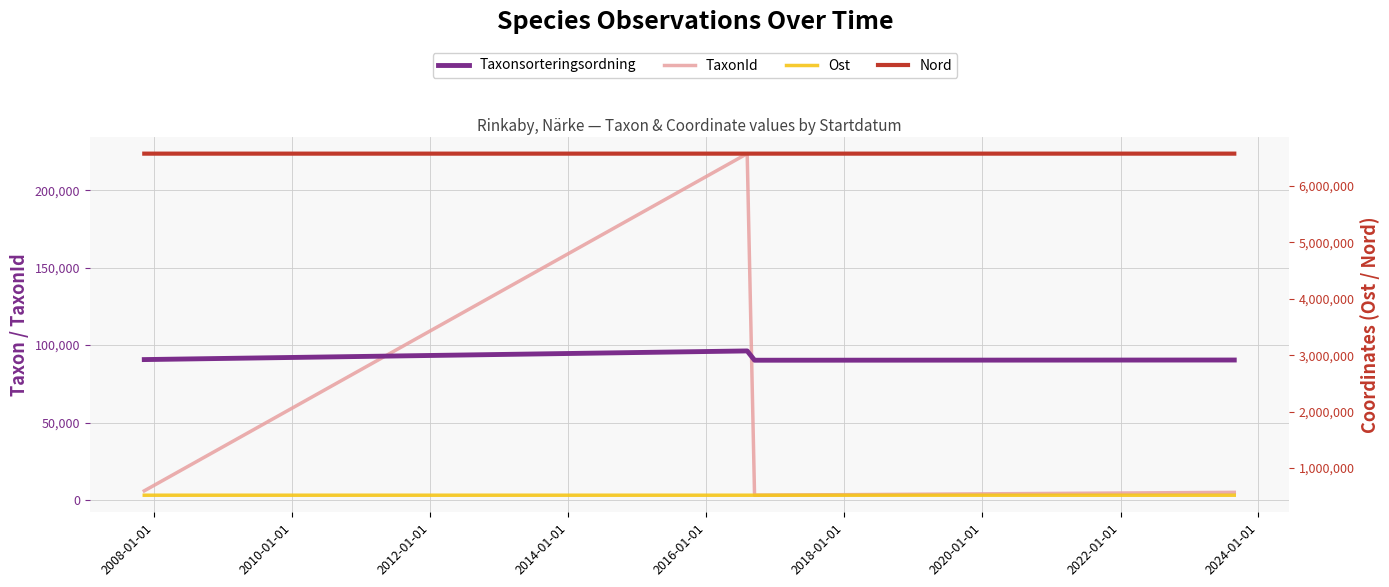

Rank the series by their maximum value, from highest to lowest.

Nord, Ost, TaxonId, Taxonsorteringsordning